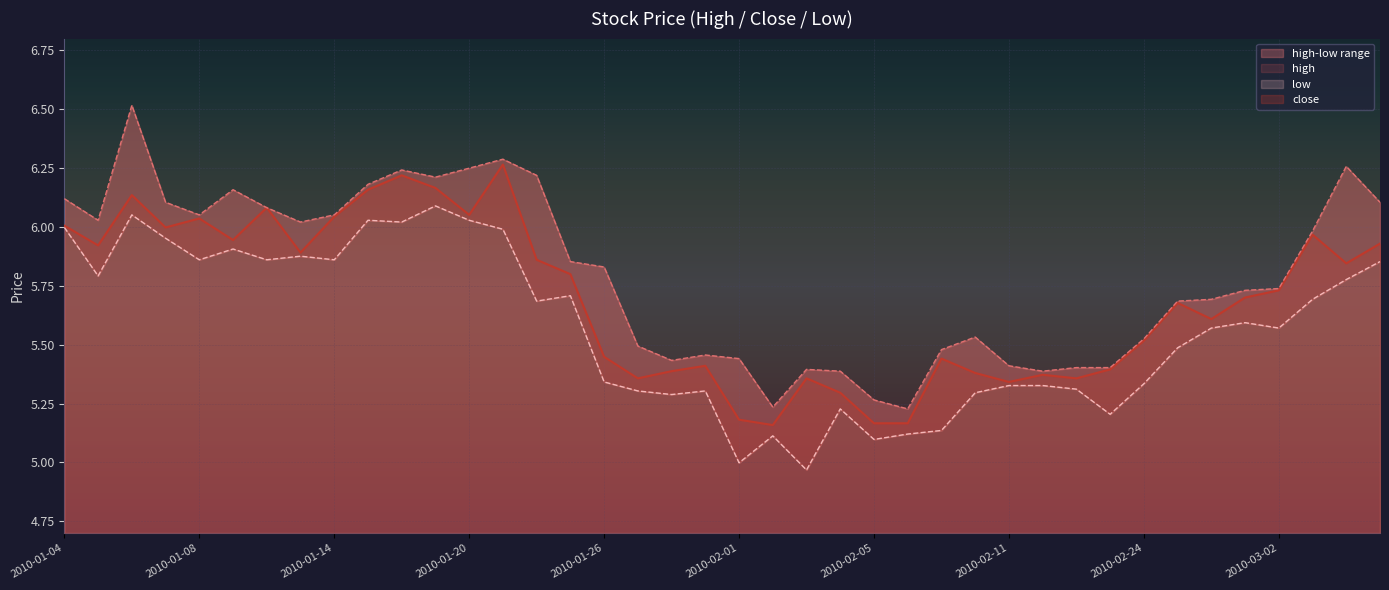

What is the difference between the highest and lowest values at 2010-02-01?

0.4